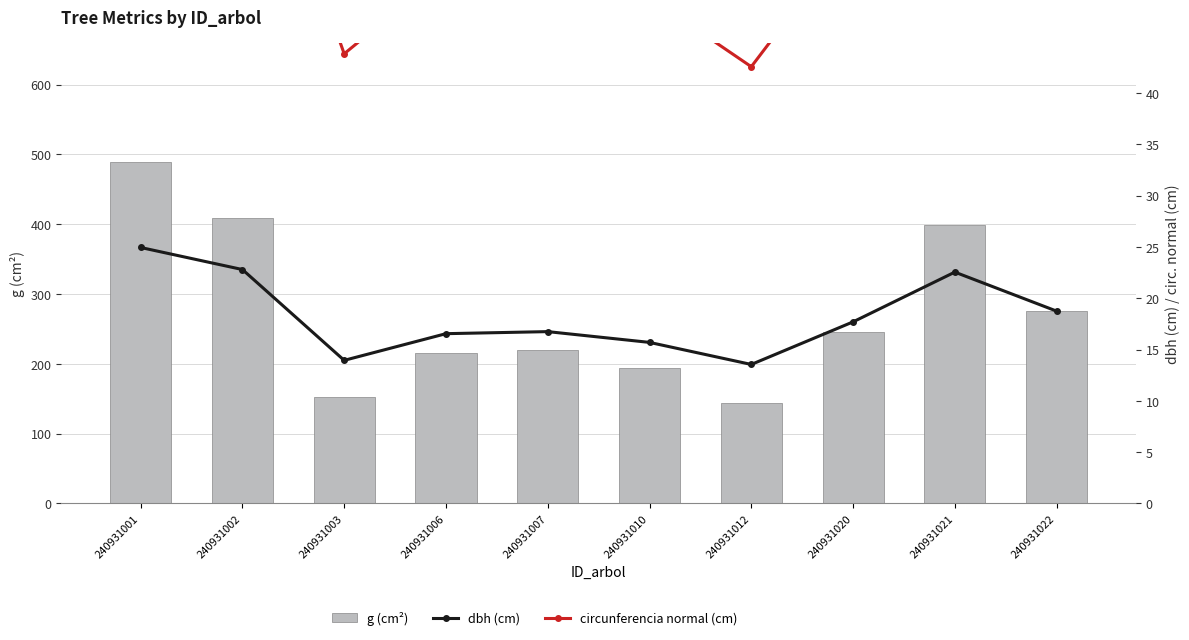

What is the minimum value shown in the chart?

13.6